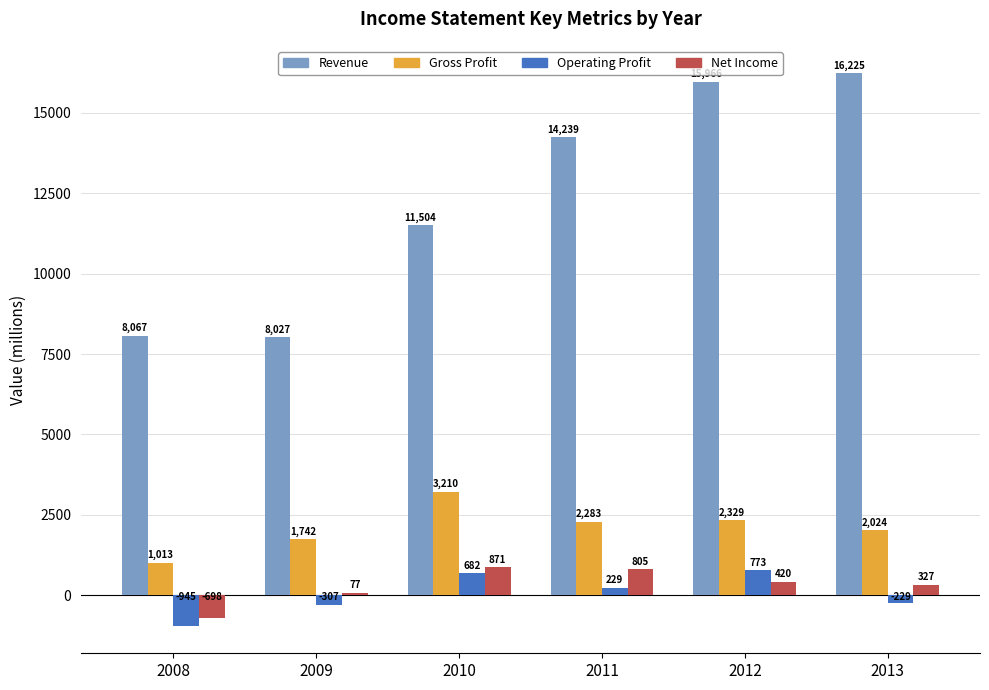

At which label is Gross Profit closest to 2111?

2013